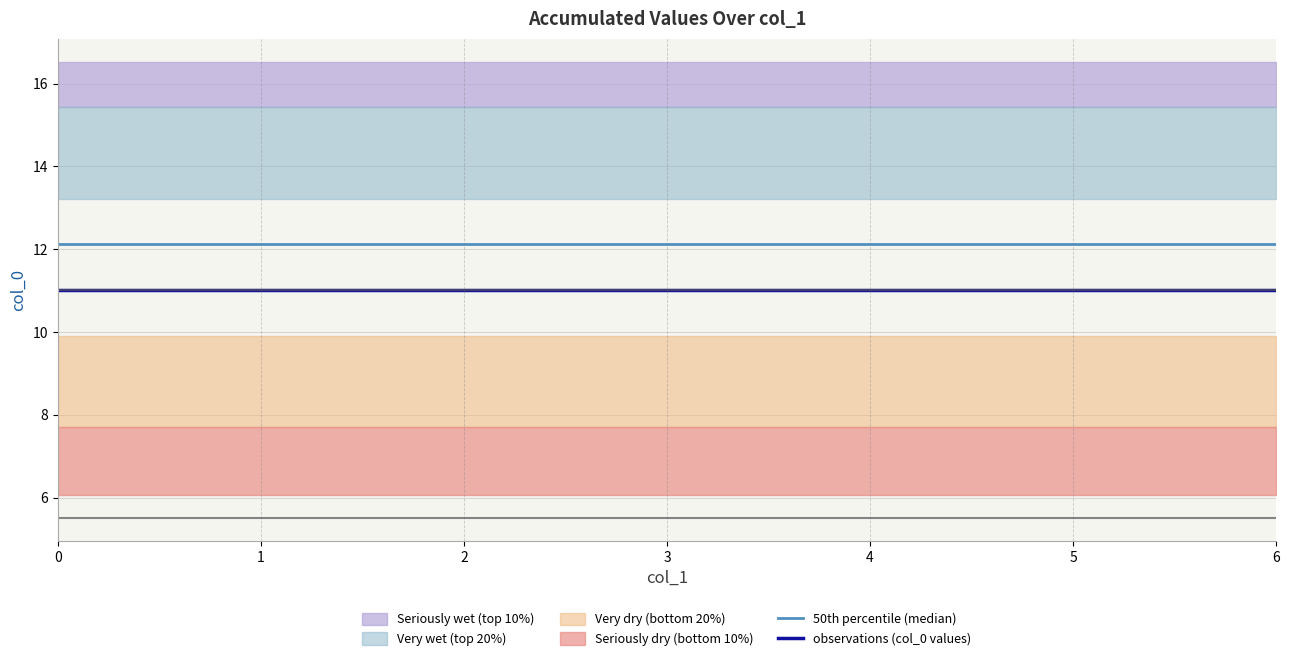

List the labels in order of observations (col_0 values) value, smallest first.

0, 1, 2, 3, 4, 5, 6